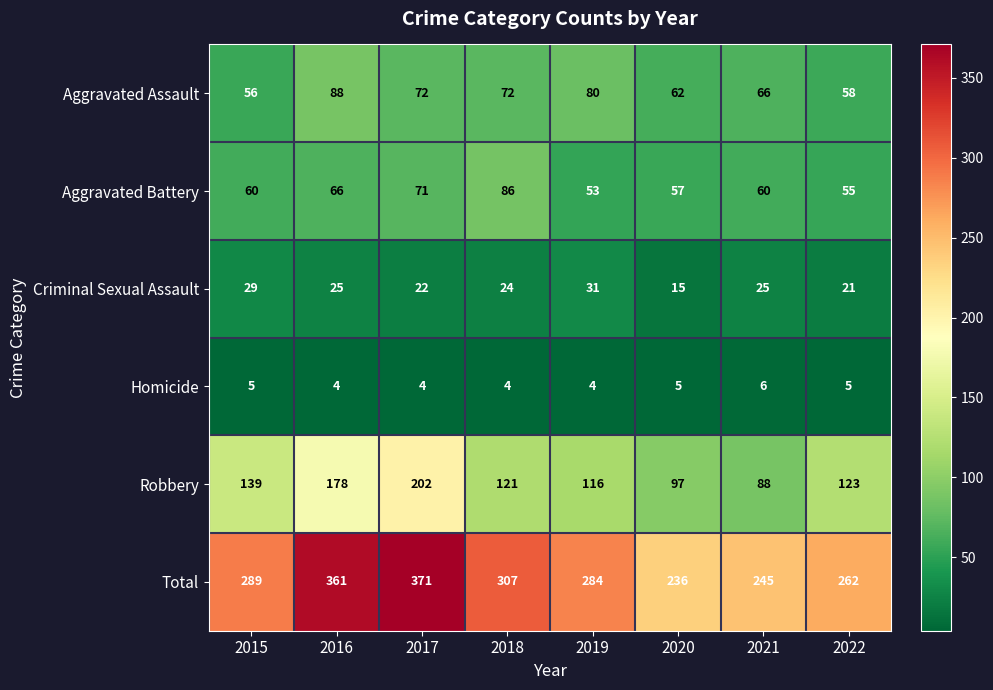

Count the number of categories in the chart.

8